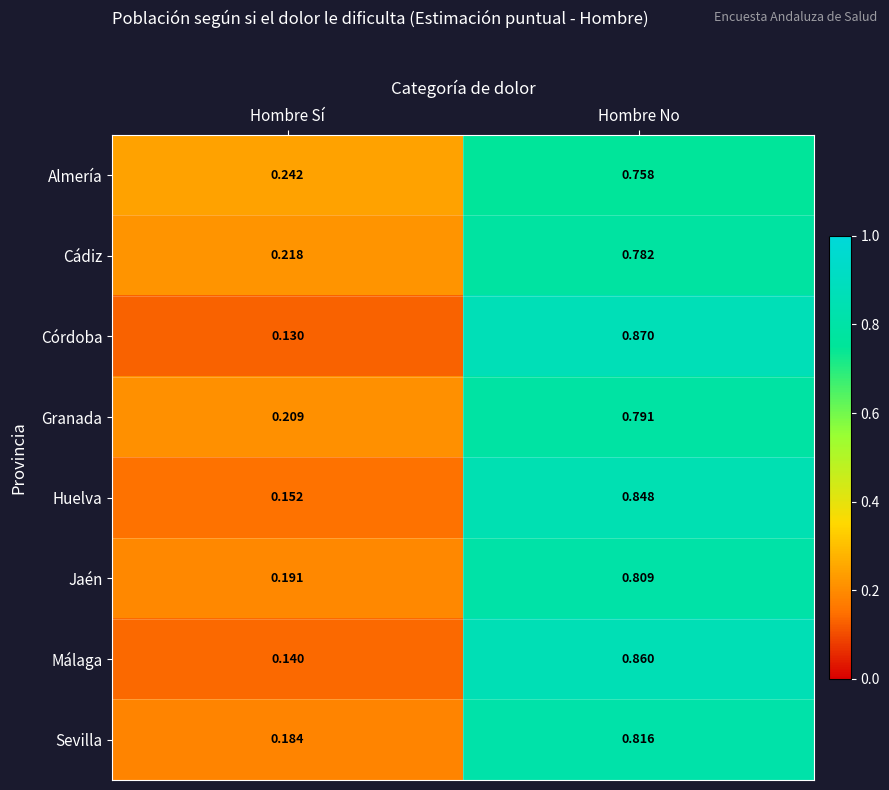

Rank the series at Hombre No from highest to lowest value.

Córdoba, Málaga, Huelva, Sevilla, Jaén, Granada, Cádiz, Almería